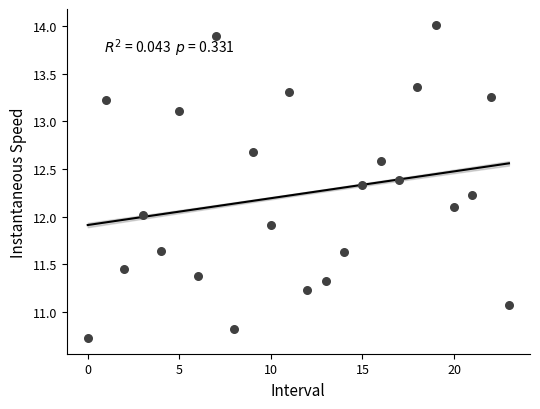

What is the range of Y values (max minus min)?

3.3